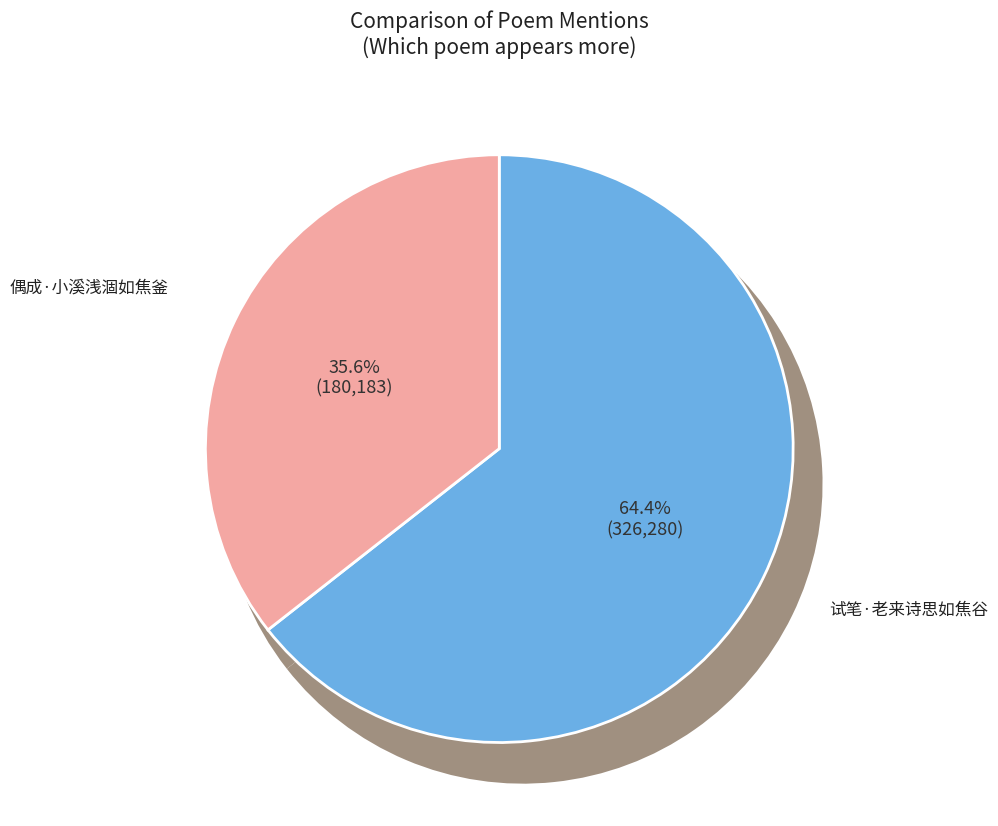

Rank the categories by value from highest to lowest.

试笔·老来诗思如焦谷, 偶成·小溪浅涸如焦釜